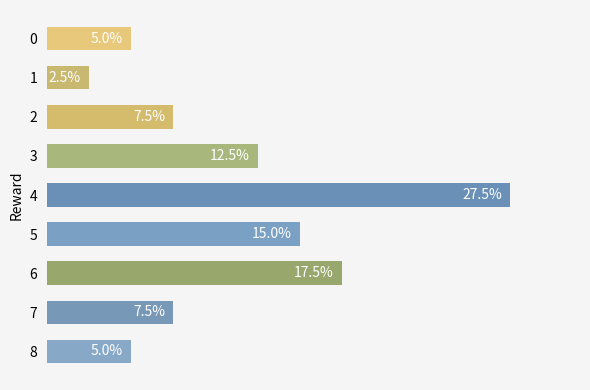

Are the bars horizontal?

Yes